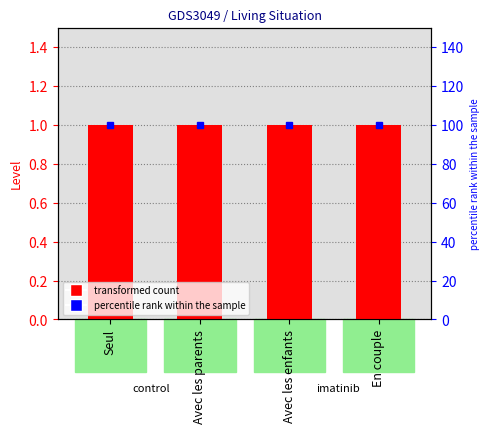

The percentile rank within the sample series shows 149 at En couple. True or false?

False